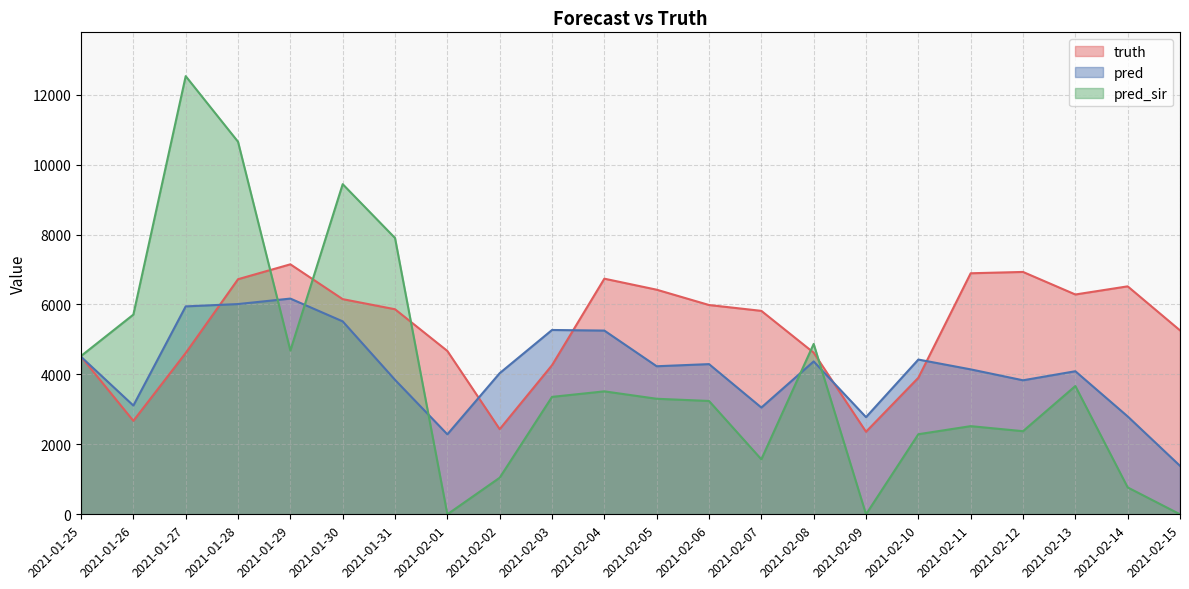

Reading right to left, what are all the values shown in this chart?

truth: 2021-02-15=5260.0	2021-02-14=6519.0	2021-02-13=6286.0	2021-02-12=6931.0	2021-02-11=6893.0	2021-02-10=3905.0	2021-02-09=2361.0	2021-02-08=4622.0	2021-02-07=5818.0	2021-02-06=5985.0	2021-02-05=6423.0	2021-02-04=6738.0	2021-02-03=4264.0	2021-02-02=2435.0	2021-02-01=4671.0	2021-01-31=5864.0	2021-01-30=6153.0	2021-01-29=7149.0	2021-01-28=6723.0	2021-01-27=4613.0	2021-01-26=2673.0	2021-01-25=4509.0
pred: 2021-02-15=1386.0	2021-02-14=2799.0	2021-02-13=4091.5	2021-02-12=3832.5	2021-02-11=4144.5	2021-02-10=4425.5	2021-02-09=2778.5	2021-02-08=4372.0	2021-02-07=3053.0	2021-02-06=4295.0	2021-02-05=4234.0	2021-02-04=5254.0	2021-02-03=5271.0	2021-02-02=4036.0	2021-02-01=2287.5	2021-01-31=3844.5	2021-01-30=5517.5	2021-01-29=6169.0	2021-01-28=6012.5	2021-01-27=5946.0	2021-01-26=3110.0	2021-01-25=4505.1
pred_sir: 2021-02-15=0.0	2021-02-14=769.0	2021-02-13=3668.0	2021-02-12=2377.0	2021-02-11=2521.0	2021-02-10=2290.0	2021-02-09=0.0	2021-02-08=4872.0	2021-02-07=1572.0	2021-02-06=3241.0	2021-02-05=3304.0	2021-02-04=3516.0	2021-02-03=3358.0	2021-02-02=1046.0	2021-02-01=0.0	2021-01-31=7901.0	2021-01-30=9441.0	2021-01-29=4682.0	2021-01-28=10654.0	2021-01-27=12530.0	2021-01-26=5711.0	2021-01-25=4526.8